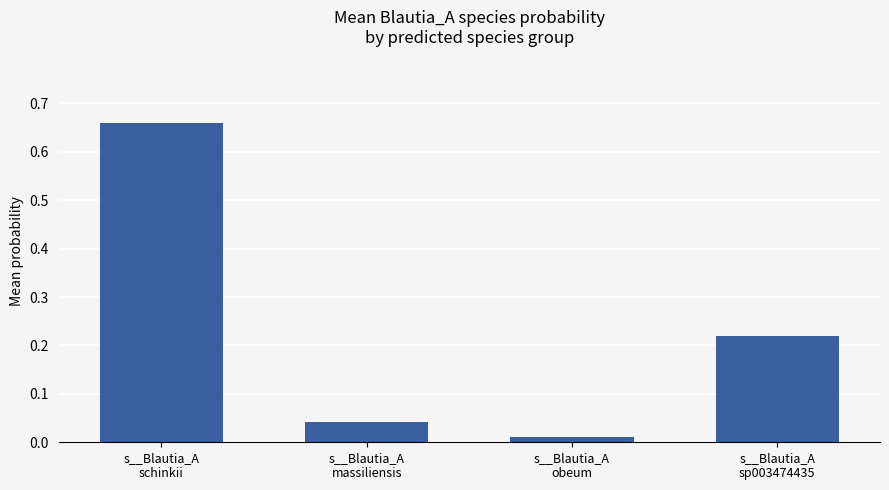

Does the chart contain any negative values?

No